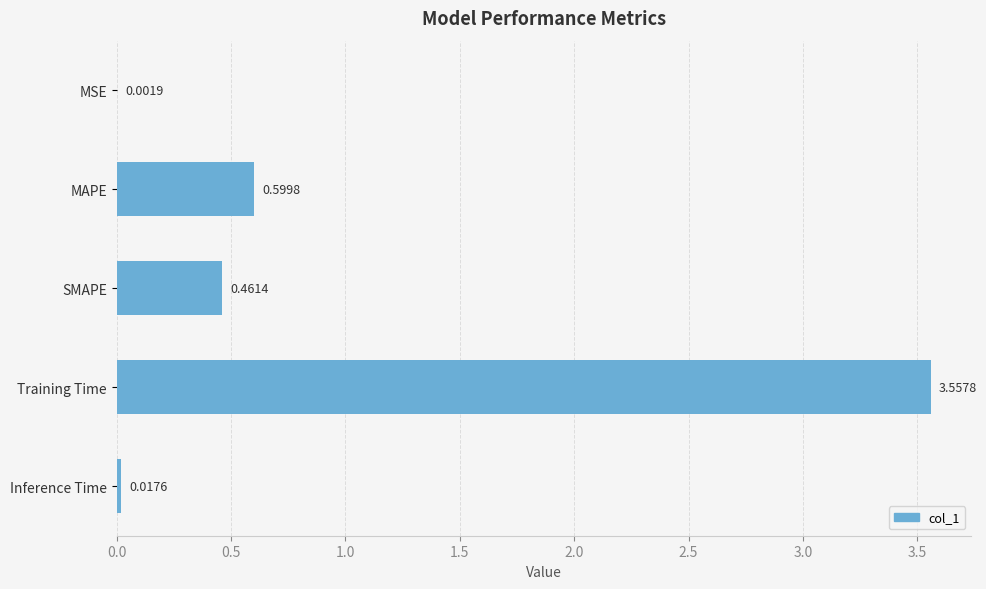

What is the change in value from MSE to Training Time?

+3.6